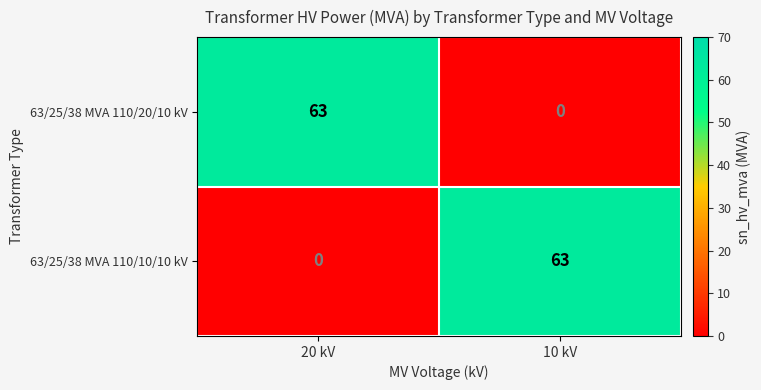

What is the difference between the 63/25/38 MVA 110/20/10 kV values at 20 kV and 10 kV?

63